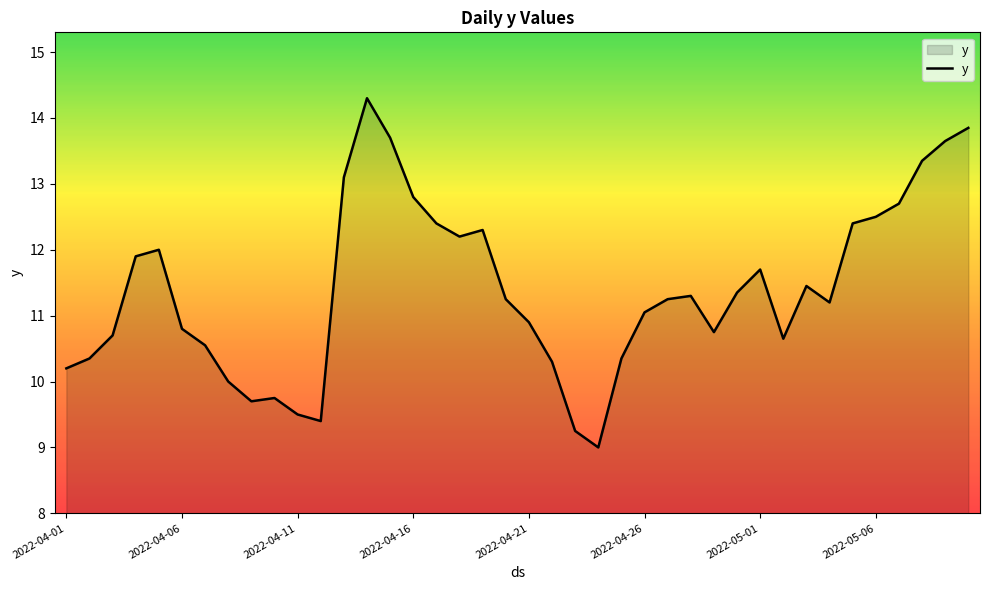

Count the number of data series in this chart.

1